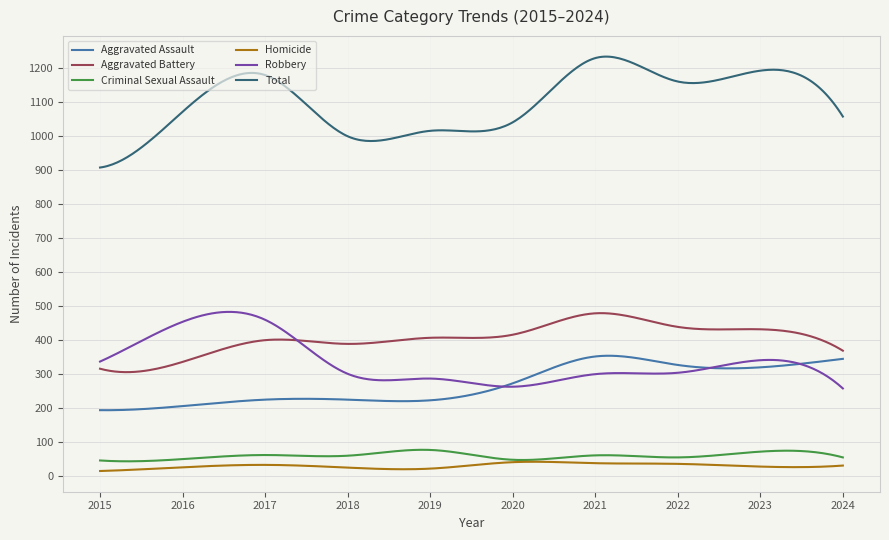

True or false: Aggravated Assault and Criminal Sexual Assault cross at least once.

False